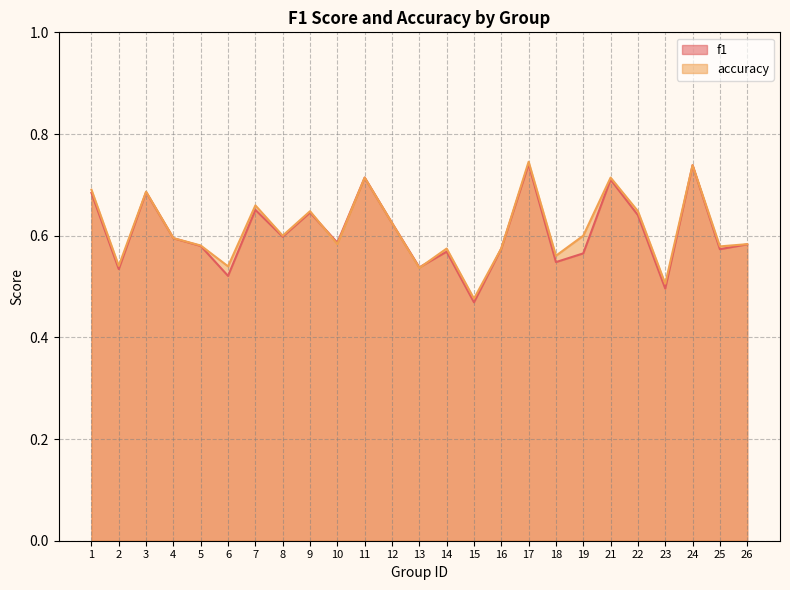

Is it true that accuracy equals 1.0 at 9?

False